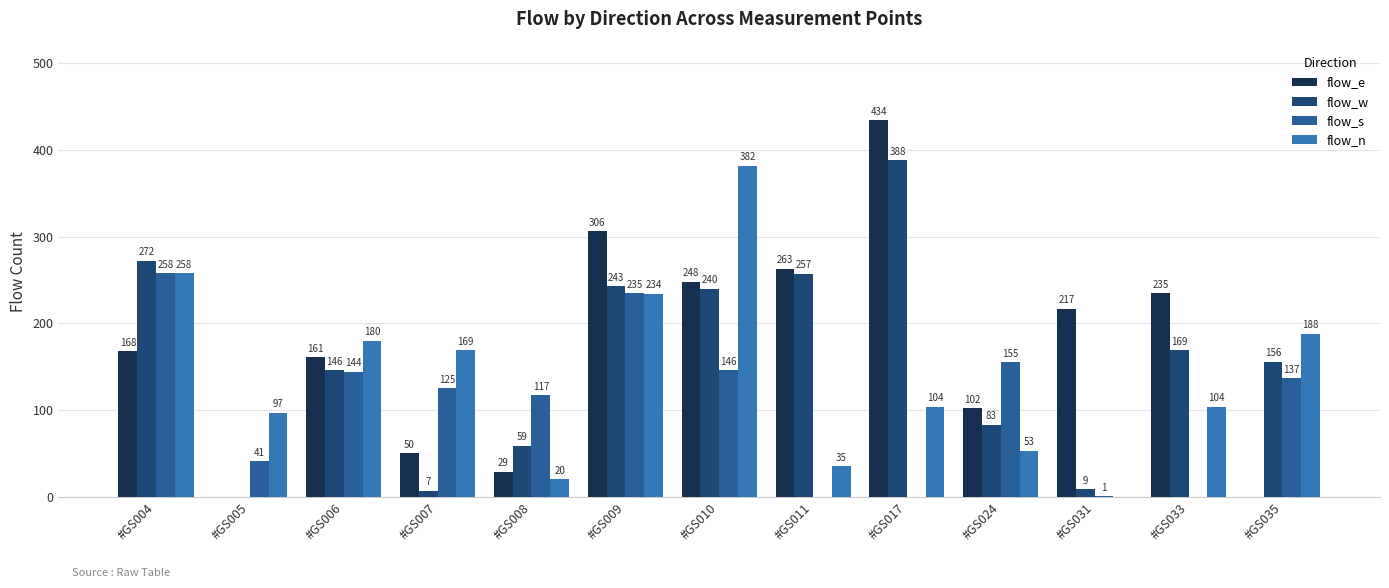

True or false: flow_e has a value of 13 at #GS008.

False